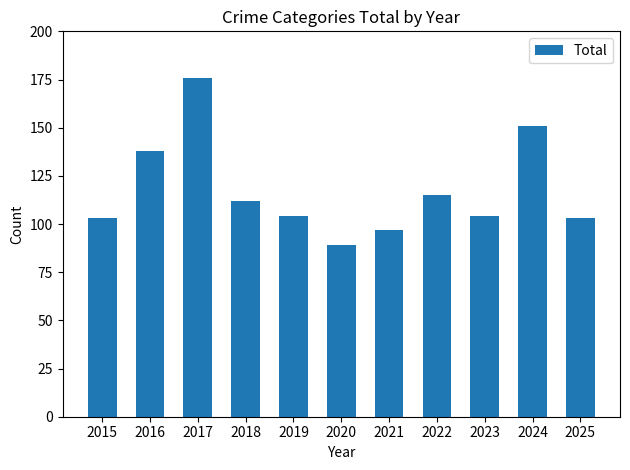

What is the change in value from 2017 to 2018?

-64